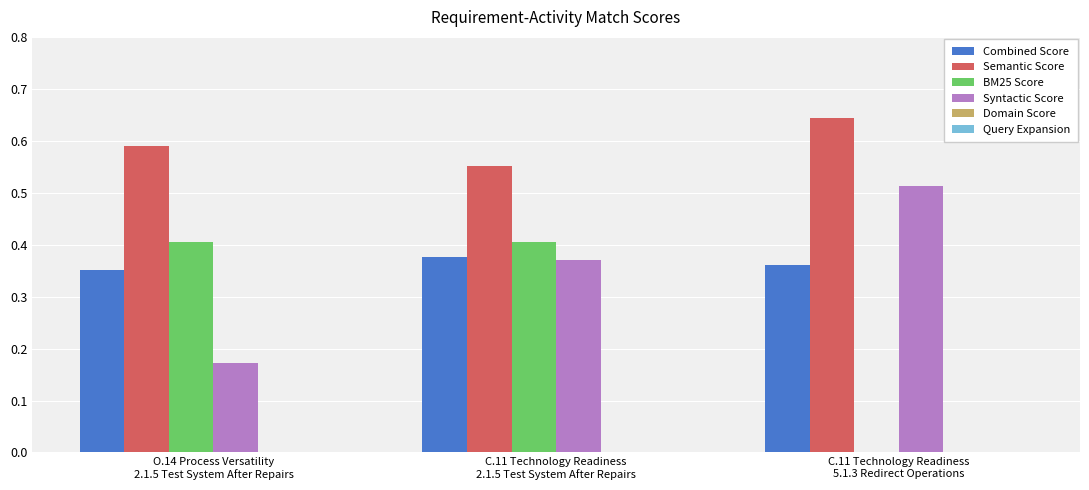

At which category is the sum across all series the highest?

C.11 Technology Readiness
2.1.5 Test System After Repairs